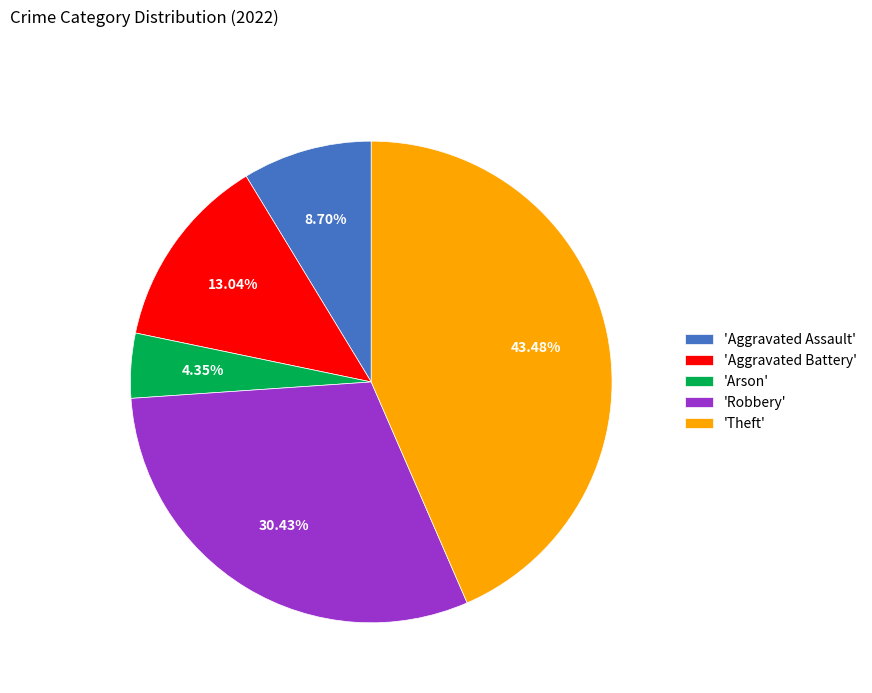

Approximately how many times larger is the value at 'Theft' compared to 'Robbery'?

1.4